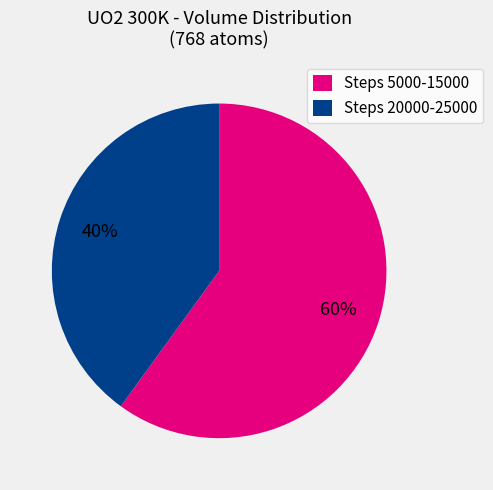

Is there a majority slice in this chart?

Yes